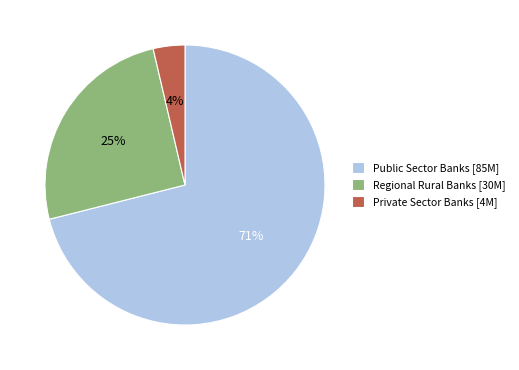

Rank the categories by value from lowest to highest.

Private Sector Banks, Regional Rural Banks, Public Sector Banks